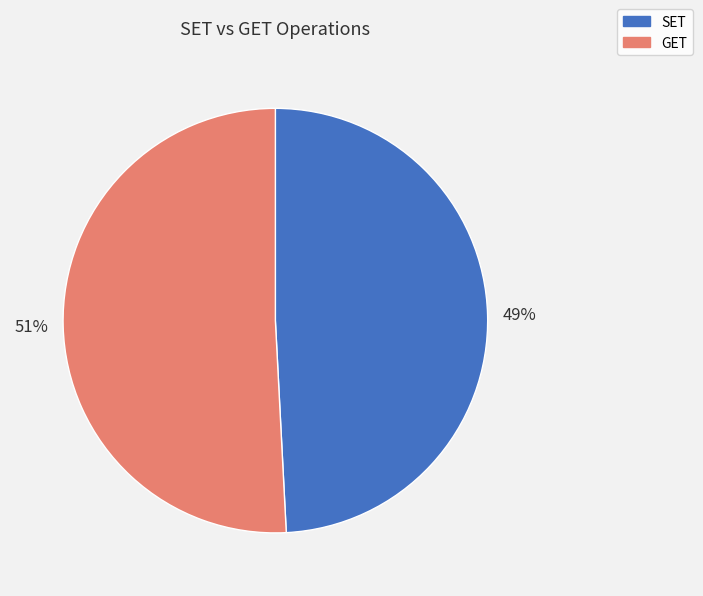

Which slice is the largest?

GET